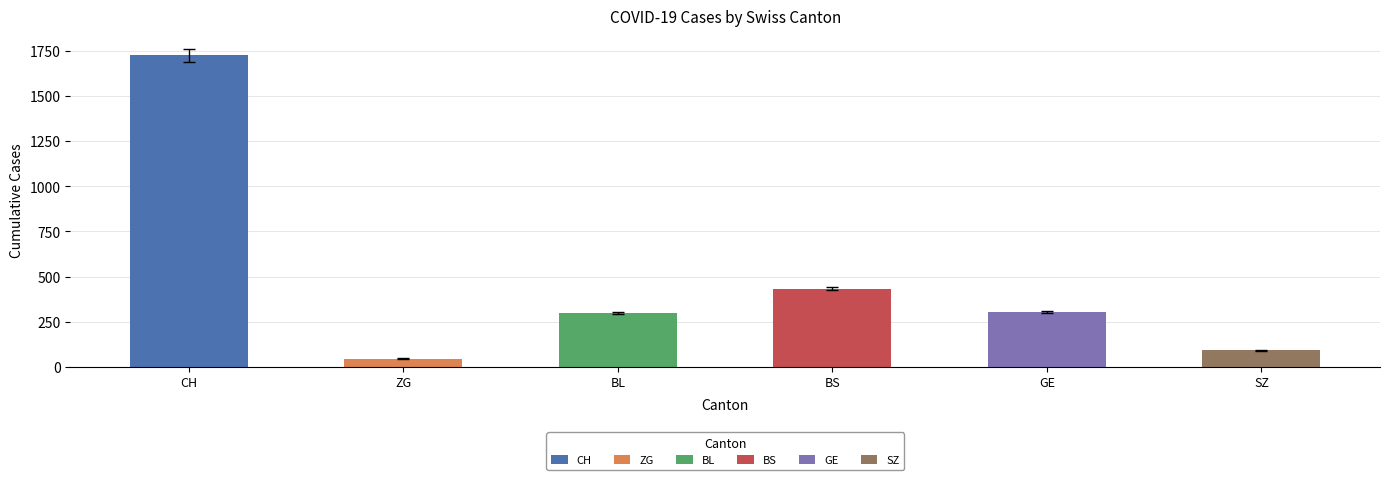

Which series has the widest spread of values?

CH